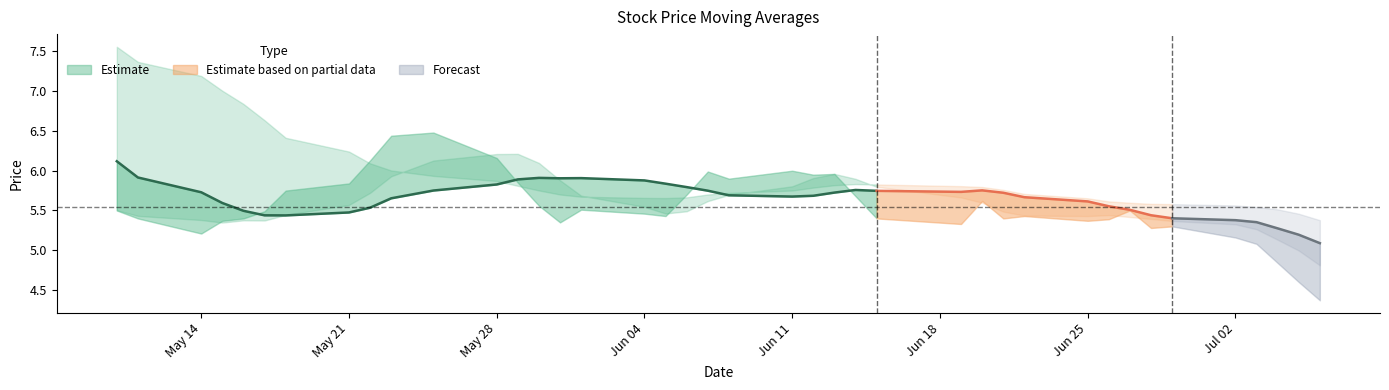

What is the sum of the close values at 5 and 1?

9.9